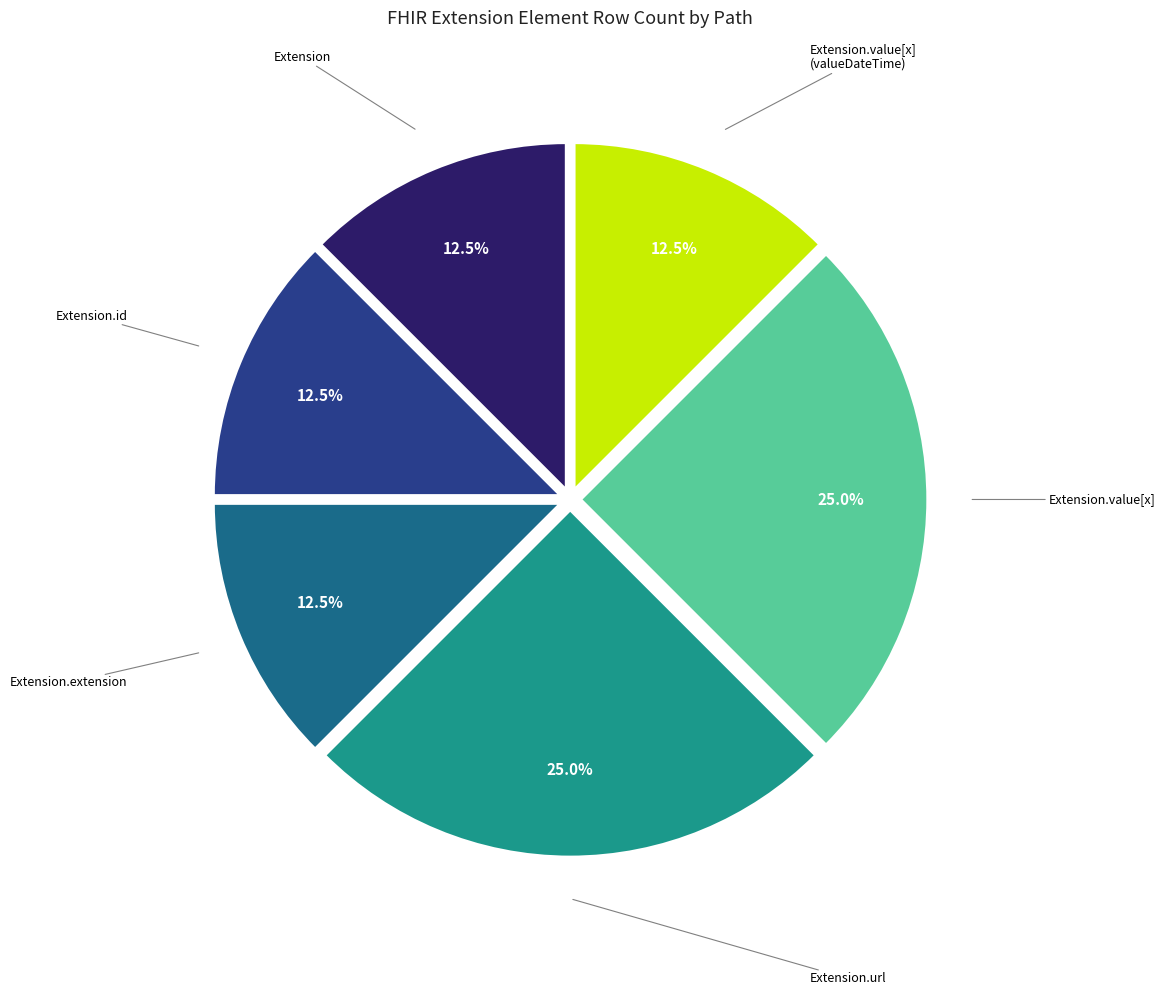

Is there any slice that represents more than half of the pie?

No